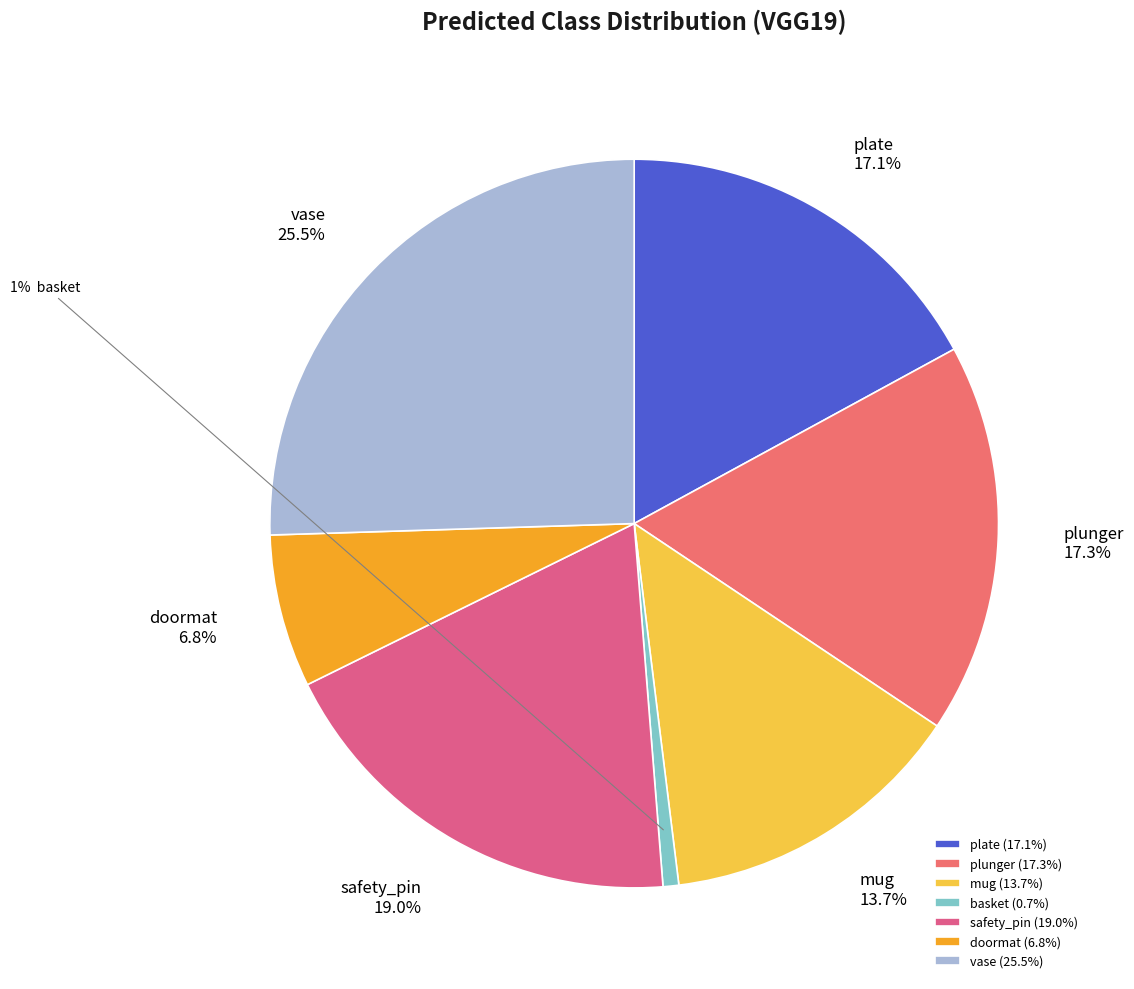

Rank the categories by value from lowest to highest.

basket, doormat, mug, plate, plunger, safety_pin, vase